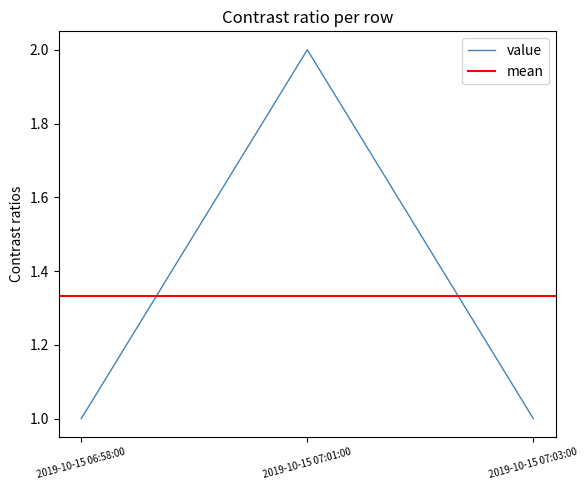

What is the ratio of the value at 2019-10-15 07:03:00 to the value at 2019-10-15 07:01:00?

0.5